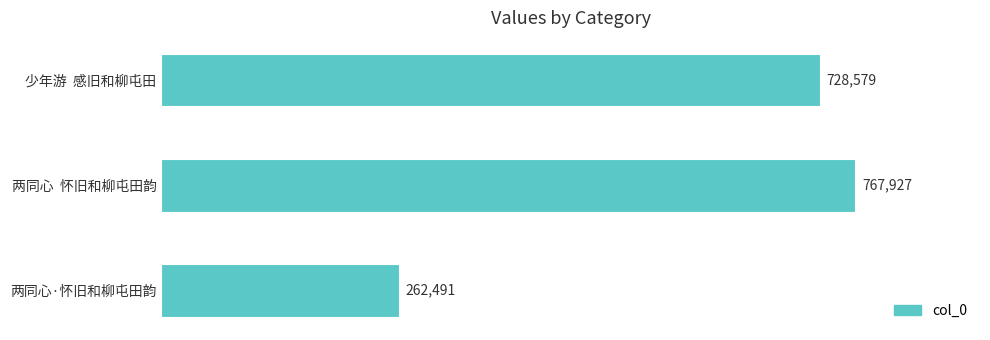

What is the difference between the maximum and minimum values?

505436